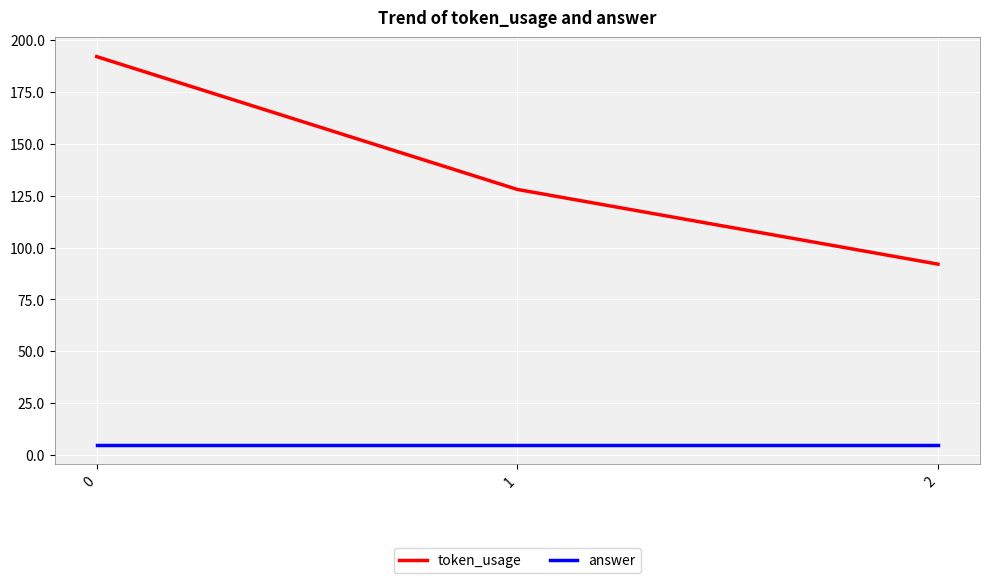

Read the token_usage value at 0, to the nearest 10.

190